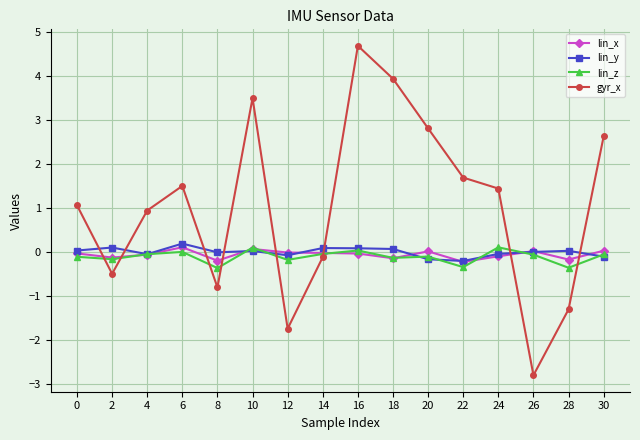

Which series has the largest range (max minus min)?

gyr_x